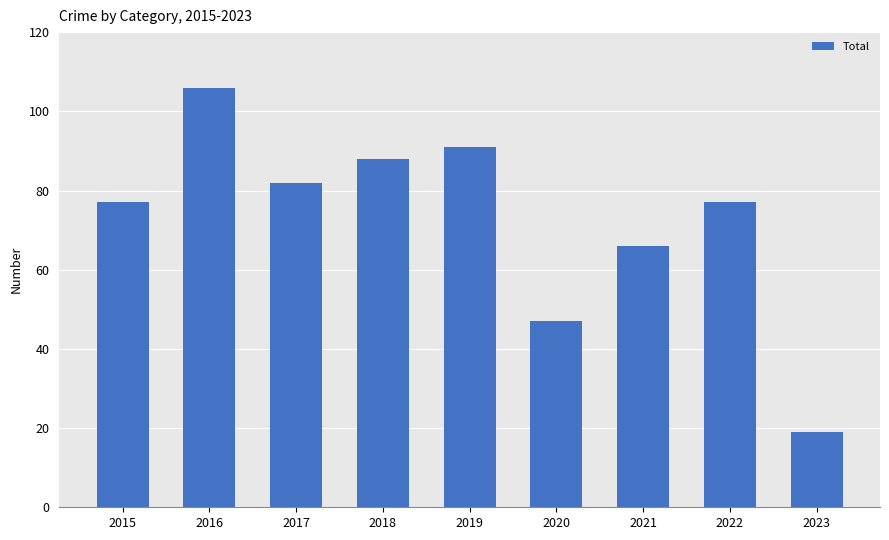

What is the sum of all values?

653